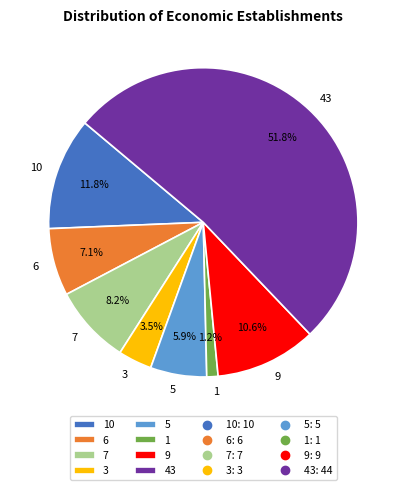

What percentage is the 9 slice, to the nearest percent?

11%